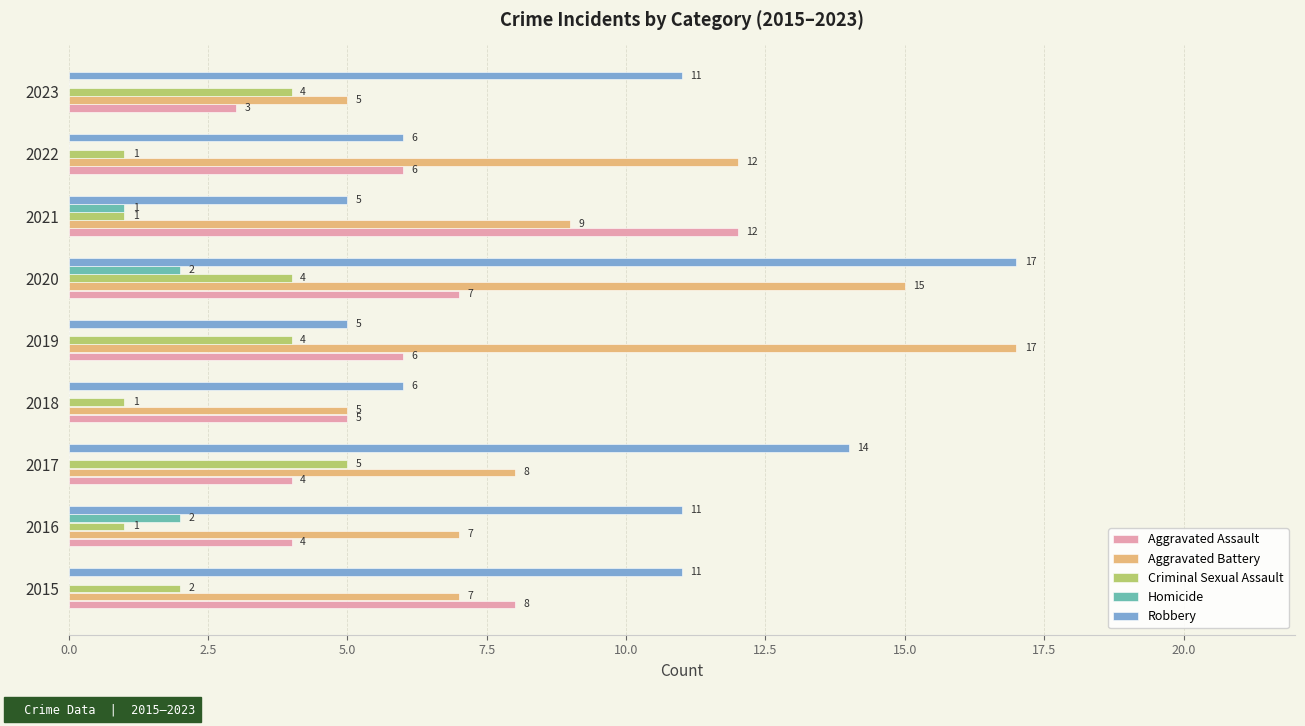

At which category is the sum across all series the highest?

2020